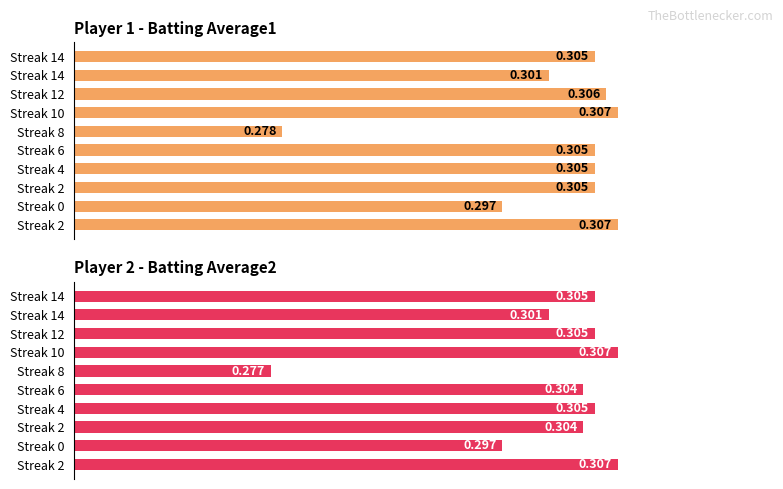

The value of Batting Average2 at Streak 8 is 0.2. True or false?

False